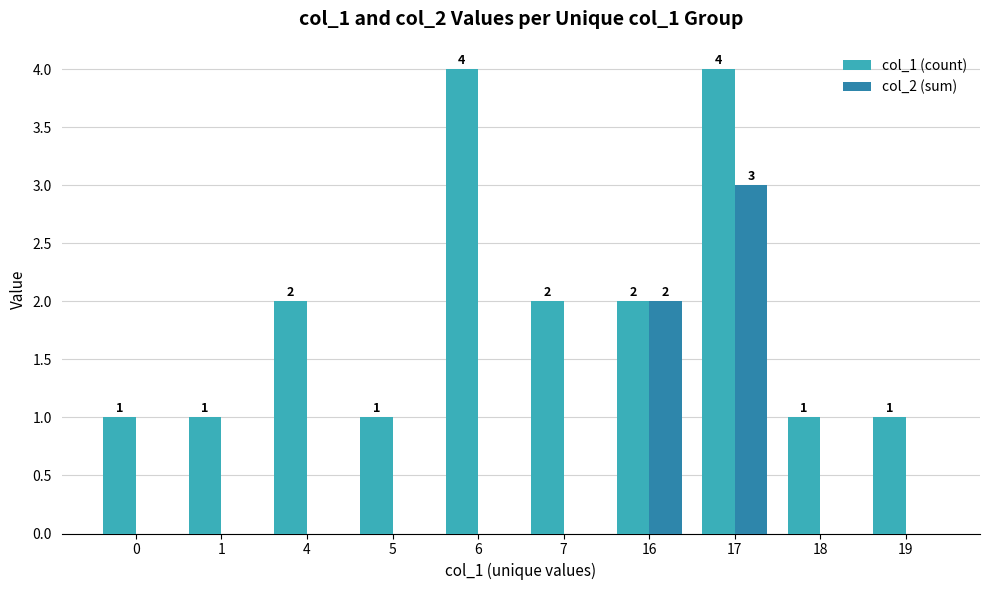

Which series changed the most between 16 and 17?

col_1 (count)